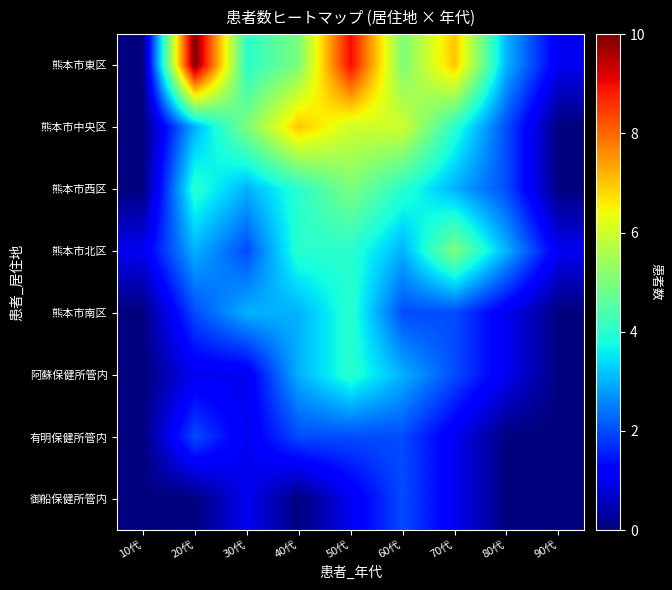

Which series has the largest total across all categories?

熊本市東区